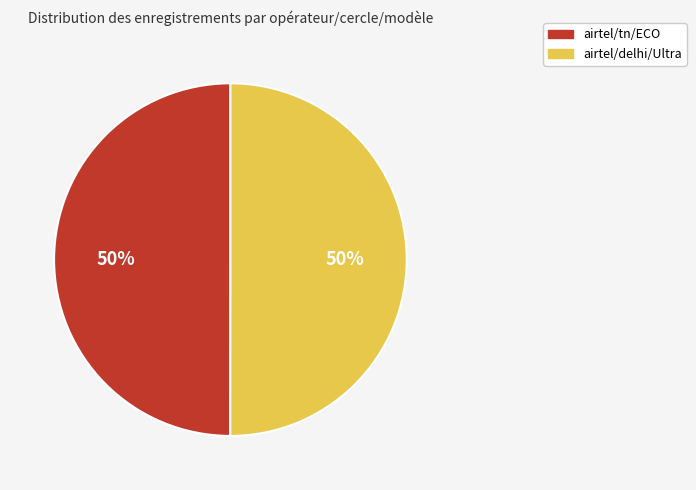

The airtel/tn/ECO slice represents 56% of the pie. True or false?

False